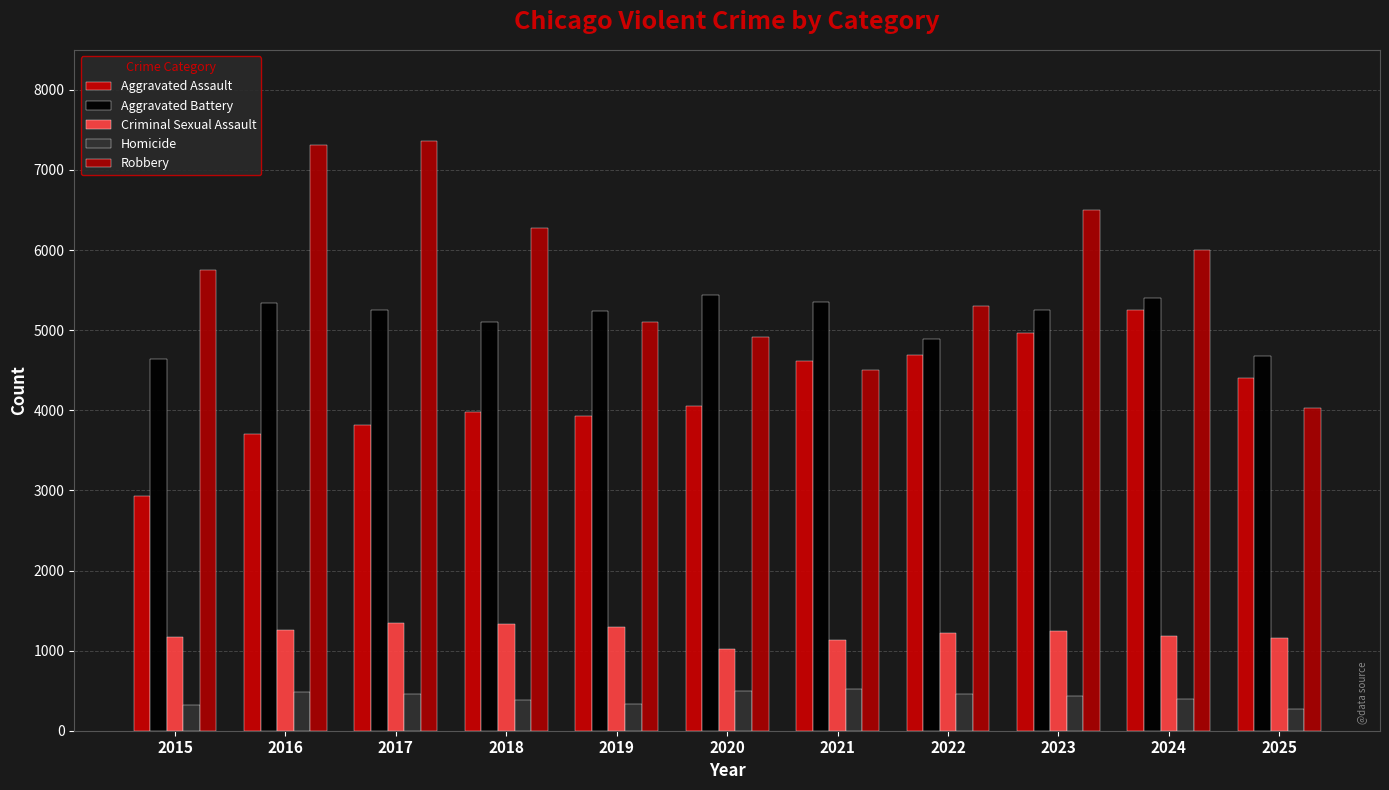

What is the value of the Aggravated Battery bar at the 11th from the left?

4678